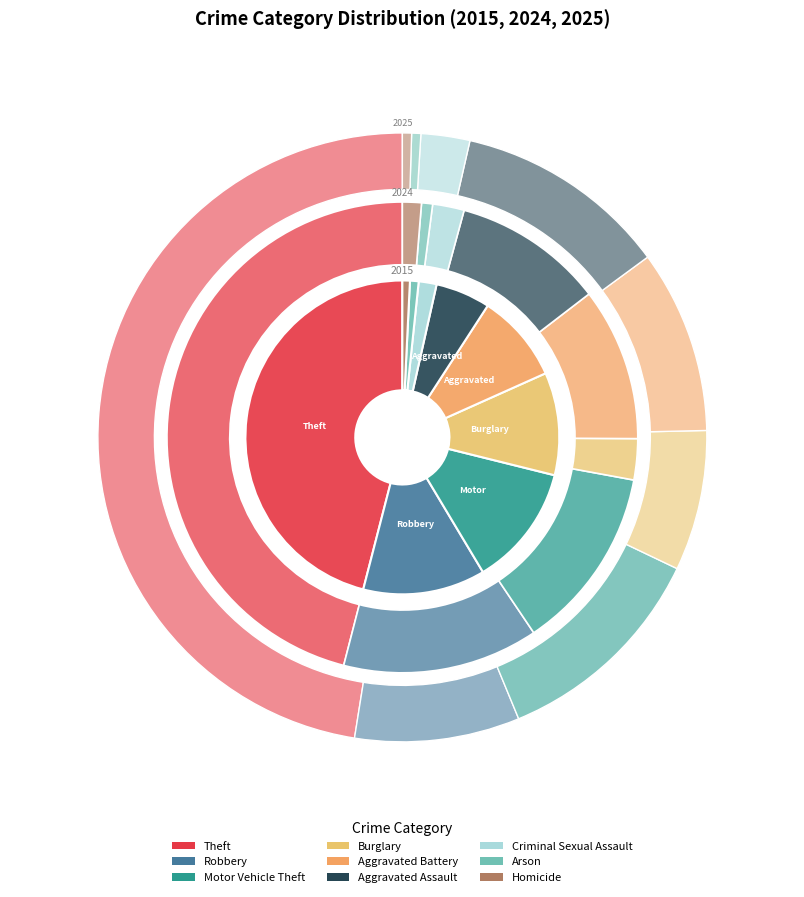

How many segments does this pie chart have?

9